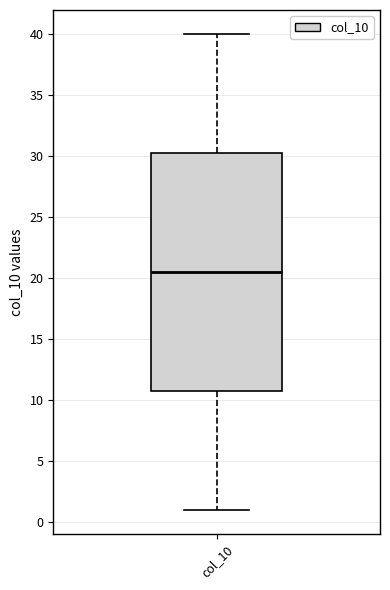

Read this box plot against the y-axis: the position of the median line, the range covered by the box, and the ends of both whiskers. The values are not printed on the chart, so give them approximately, as read against the axis.

median 20.5, box 11.0 to 30.5, whiskers 1.0 to 40.0